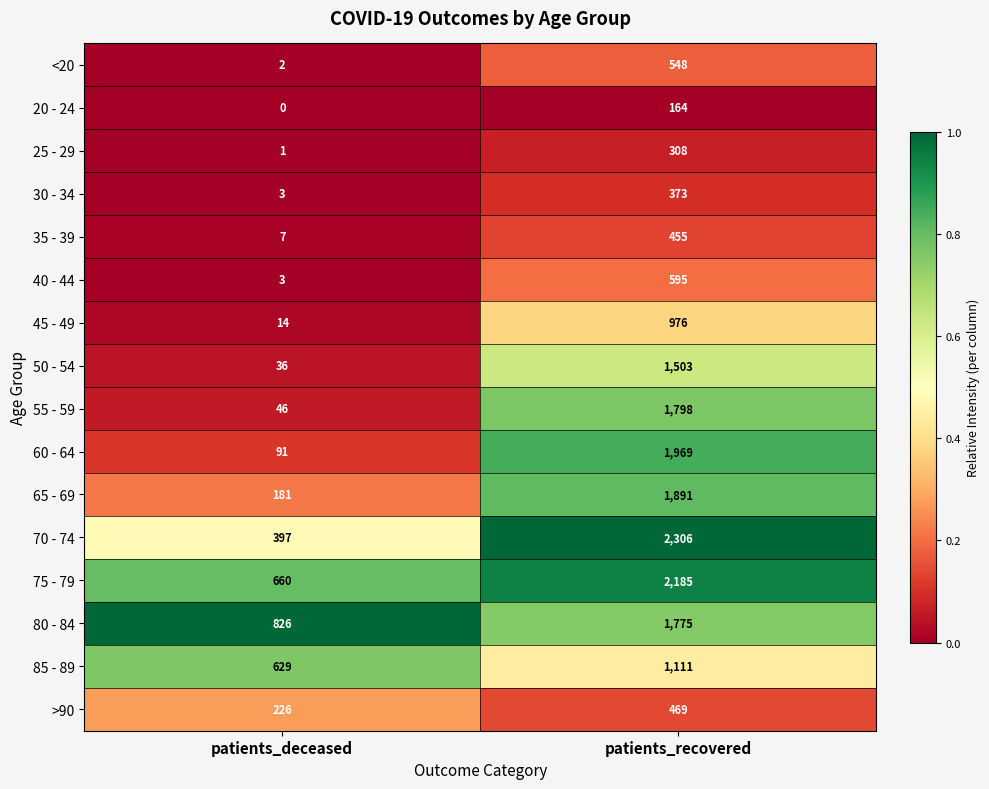

Which series changed the most between patients_deceased and patients_recovered?

70 - 74